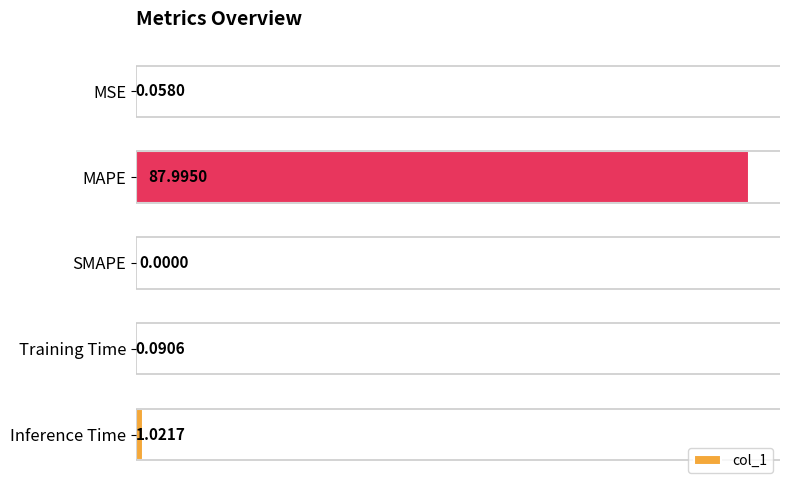

Which category has the highest value across all series?

MAPE